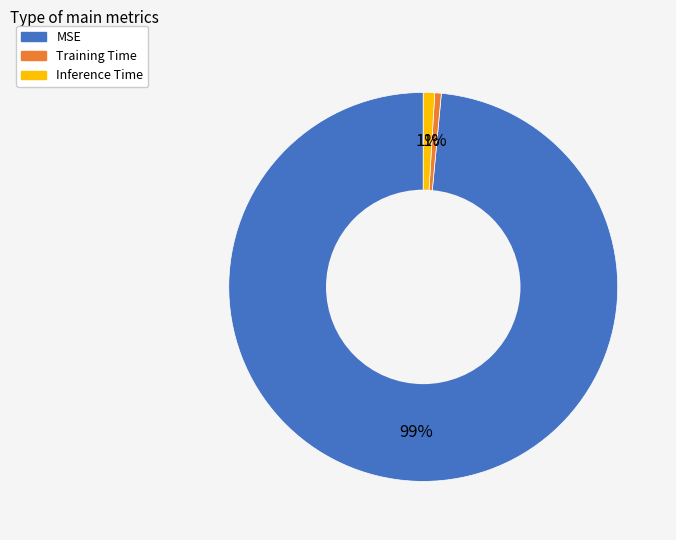

Do MSE and Inference Time together represent more than half of the pie?

Yes